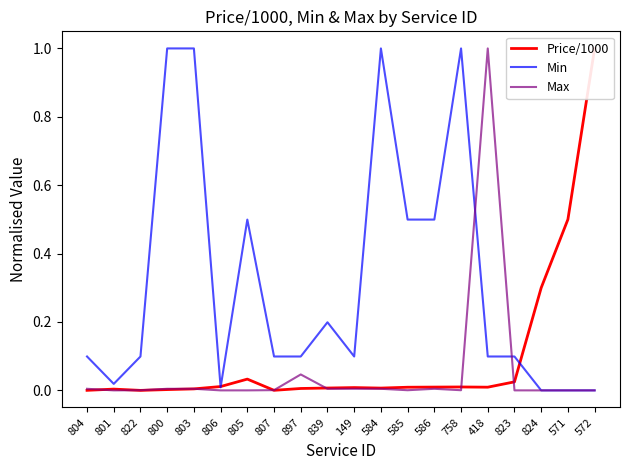

How many values in the Min series exceed 0?

17